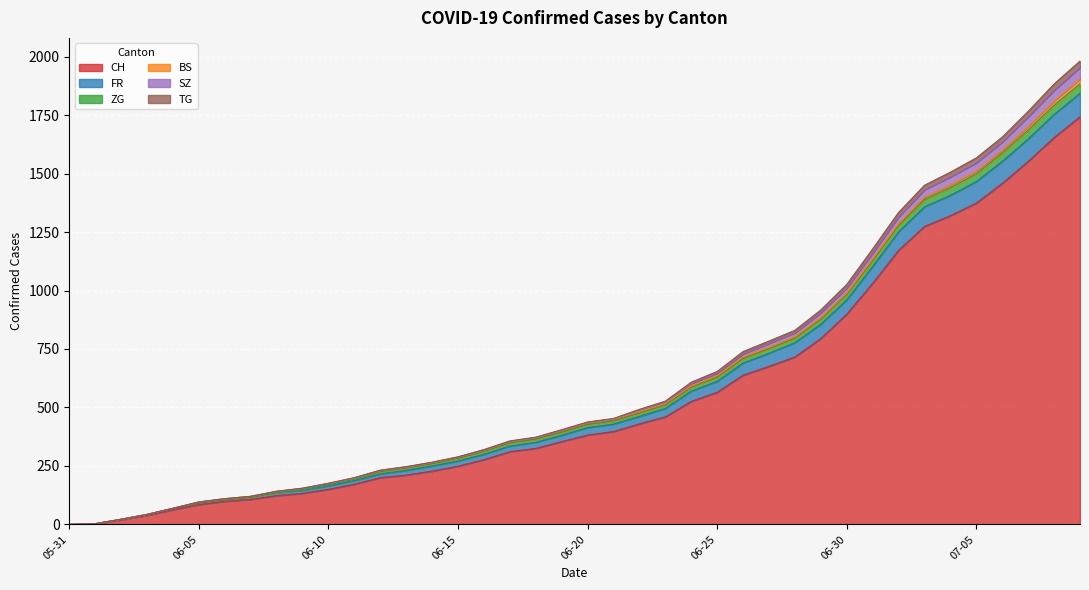

True or false: TG and ZG intersect in this chart.

False